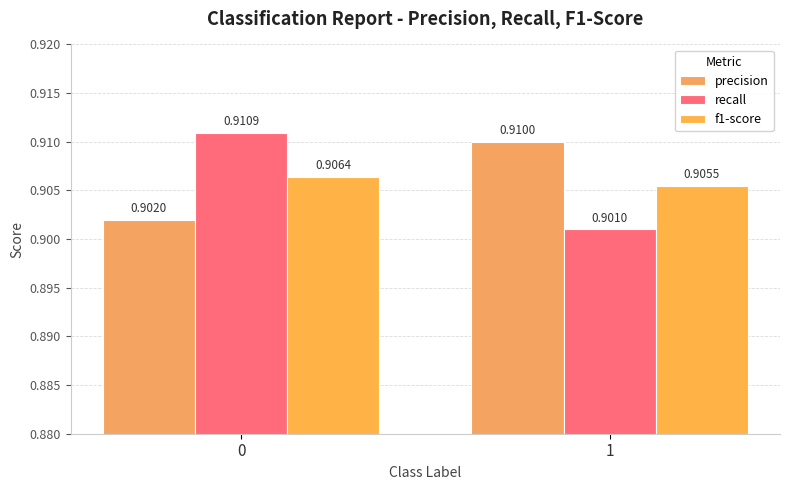

What is the sum of the f1-score values at 1 and 0?

1.8